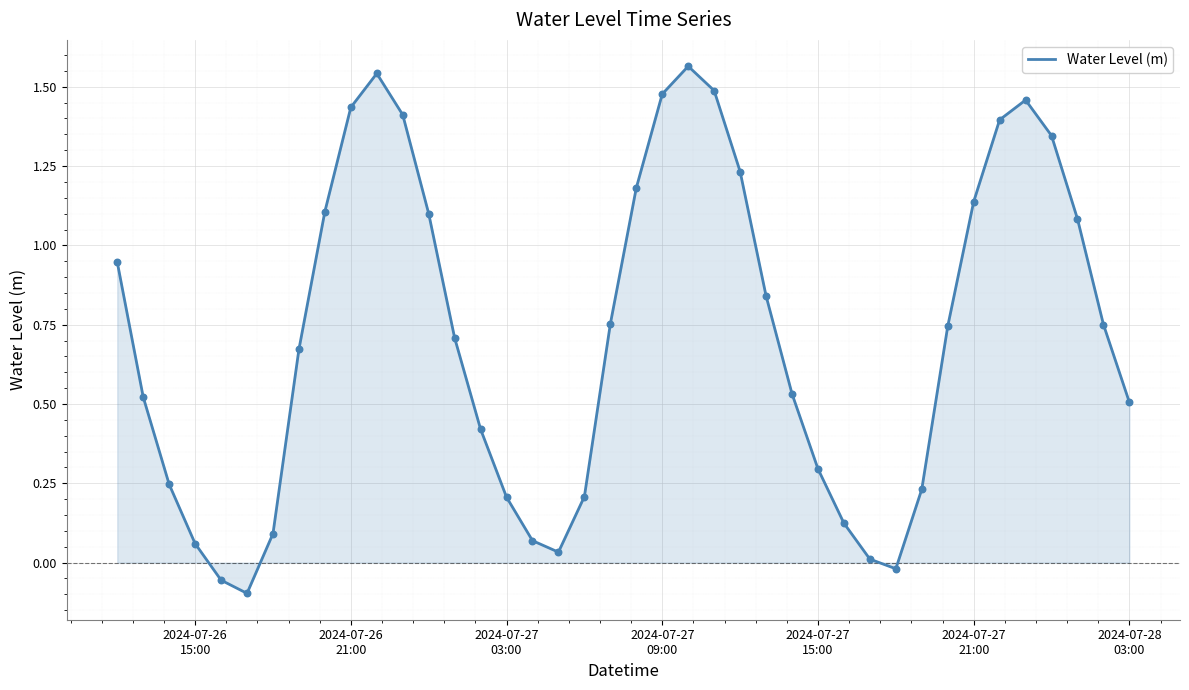

What is the difference between the maximum and minimum values?

1.7